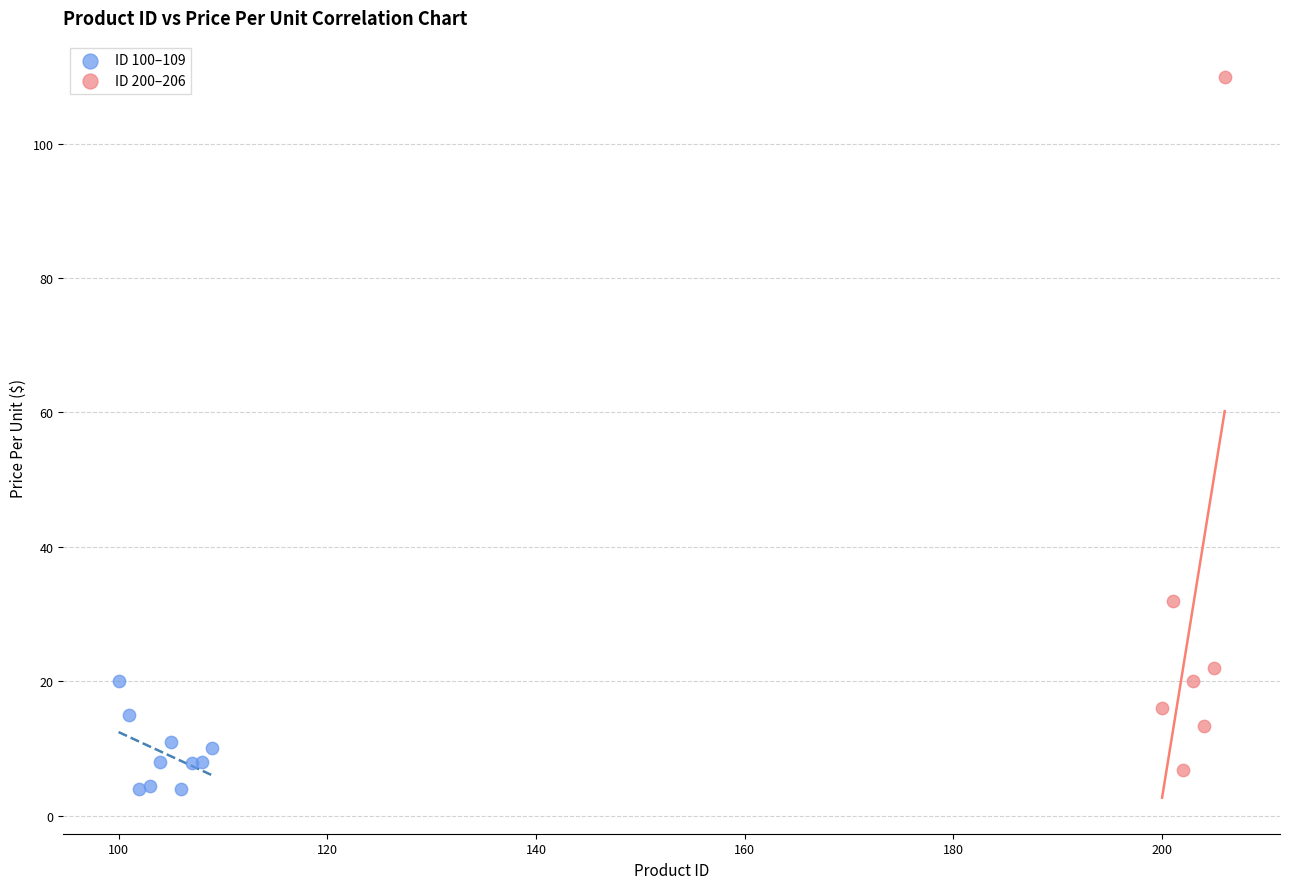

What are all the series names shown in the legend?

ID 100–109, ID 200–206